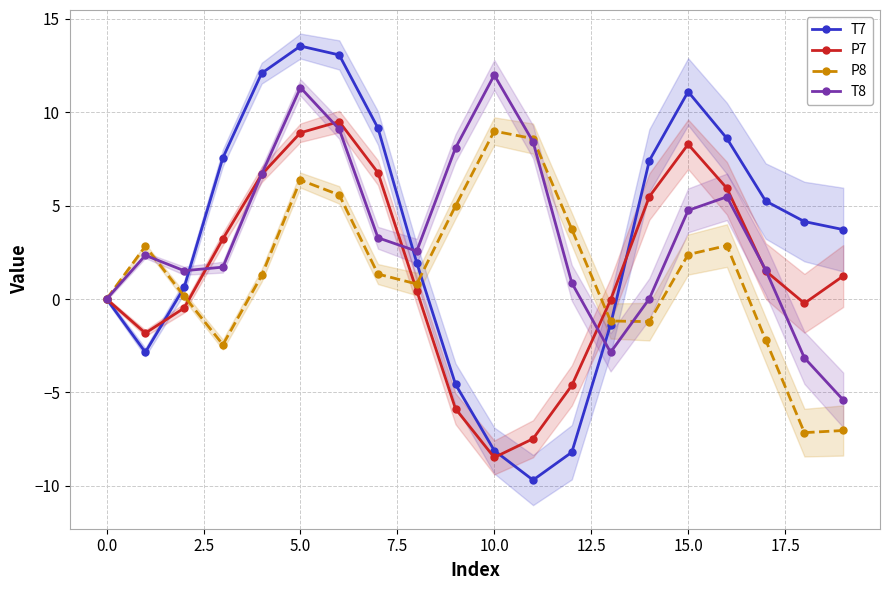

The P8 series shows 2.4 at 15.0. True or false?

True